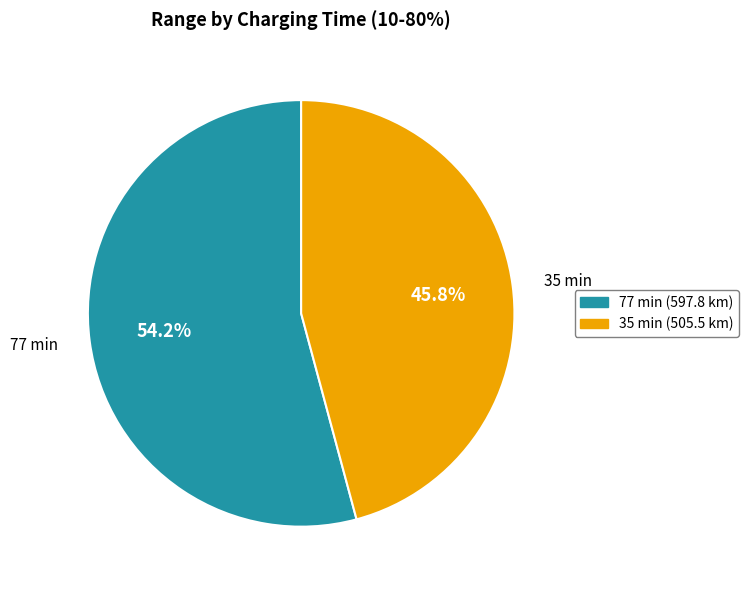

Rank the categories by value from lowest to highest.

35 min, 77 min